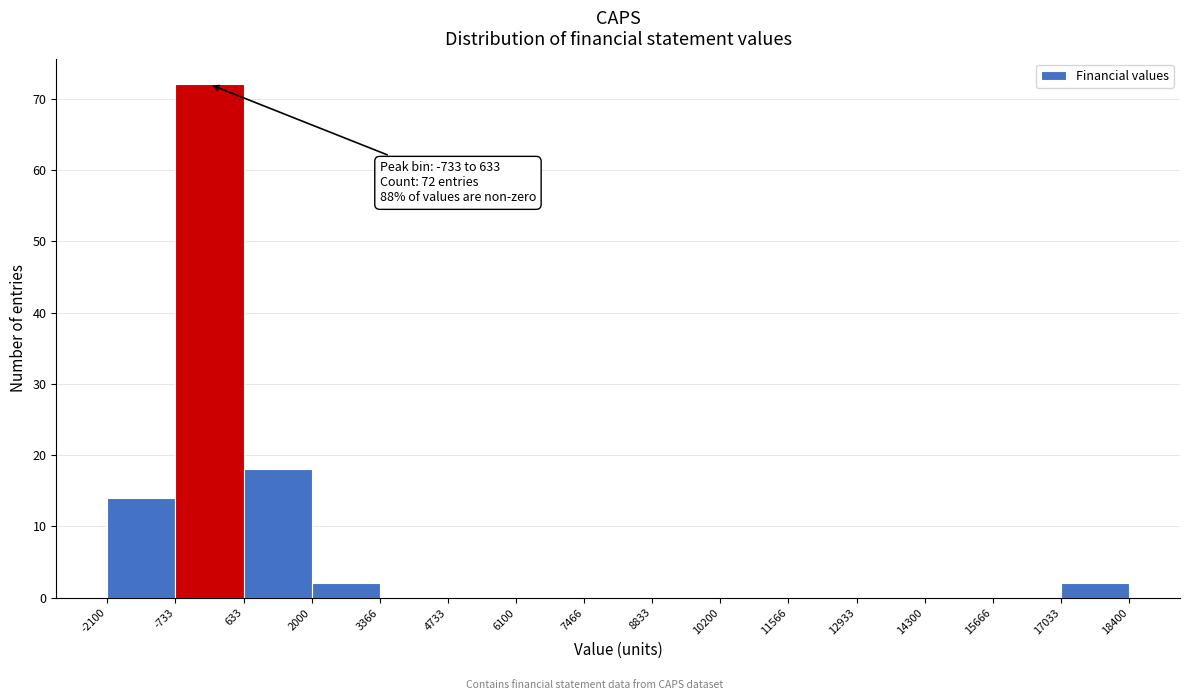

Over which range of the x-axis is the bar tallest?

-733 to 633